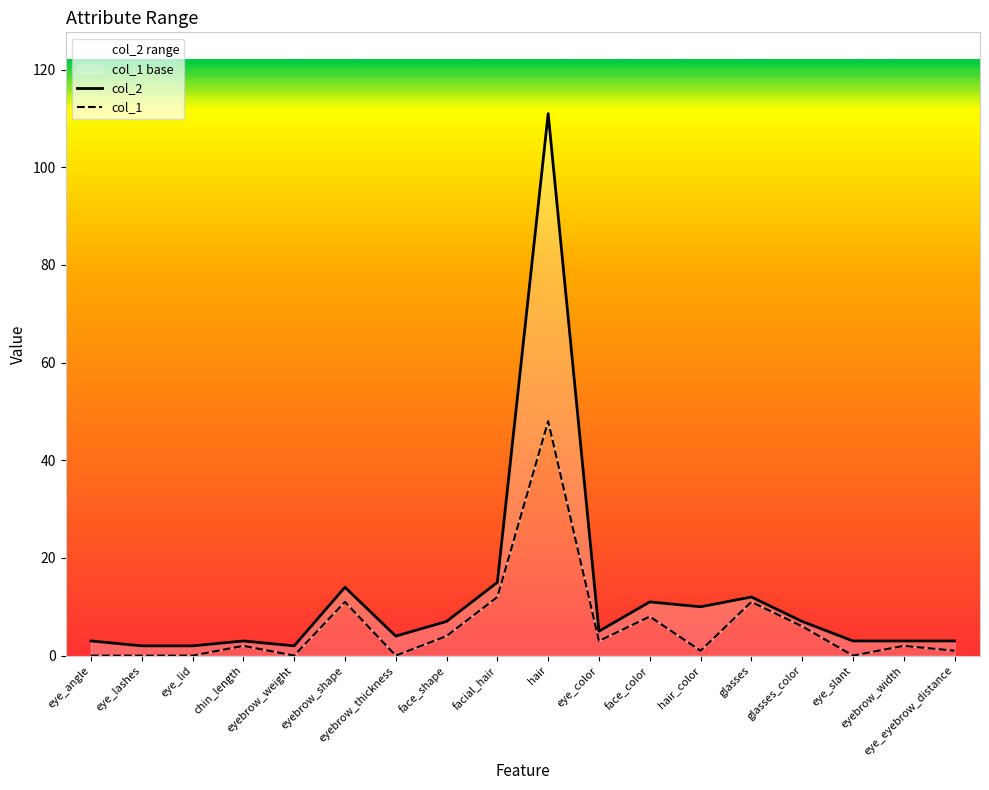

How many lines are shown in the chart?

2